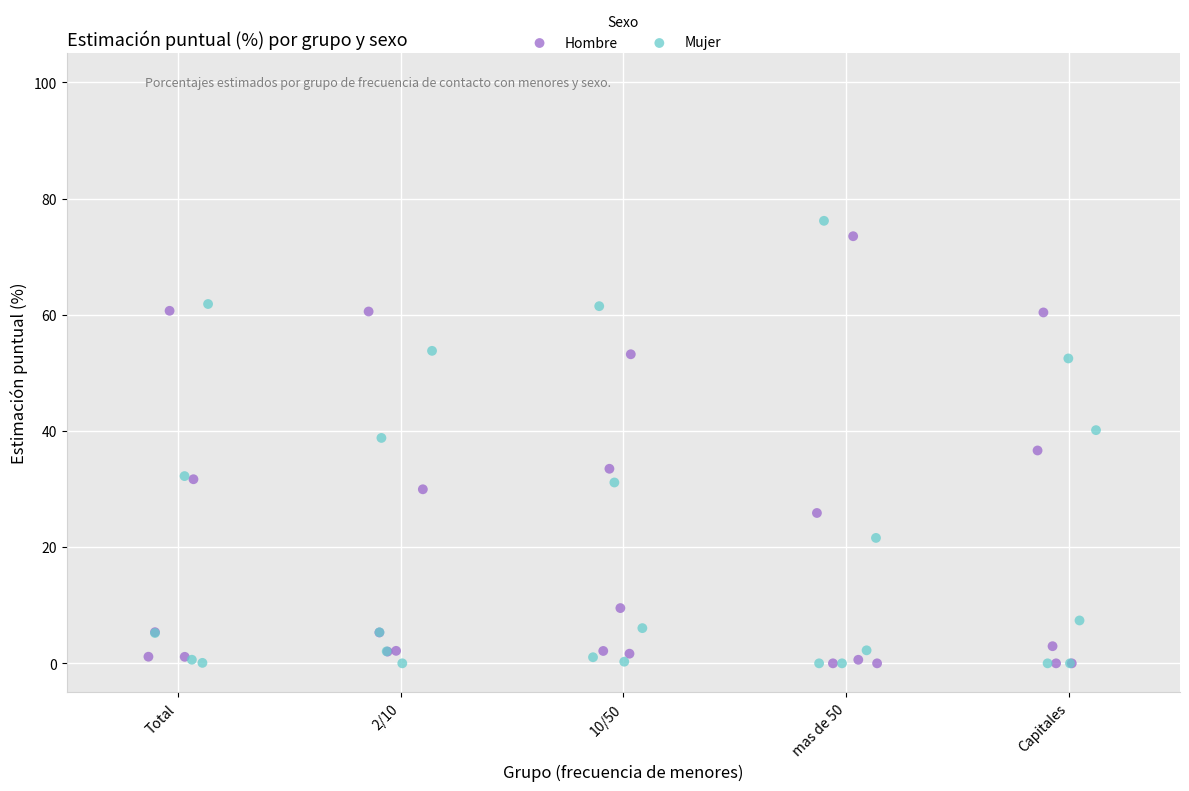

Which series has the largest Y range (max minus min)?

Mujer